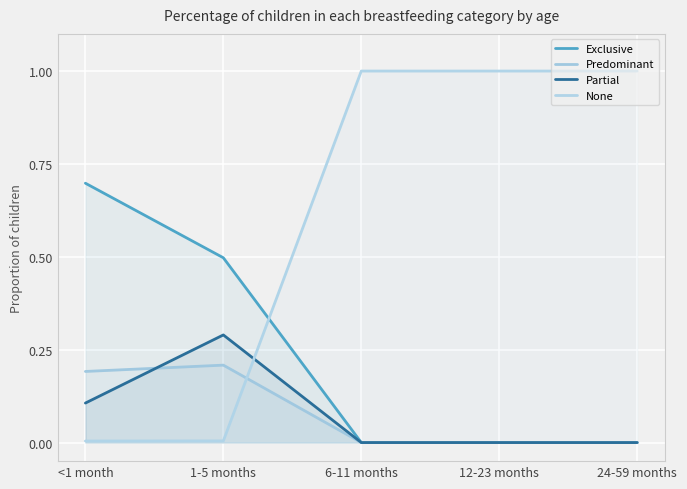

What is the difference between the second highest and second lowest values in the Predominant series?

0.2